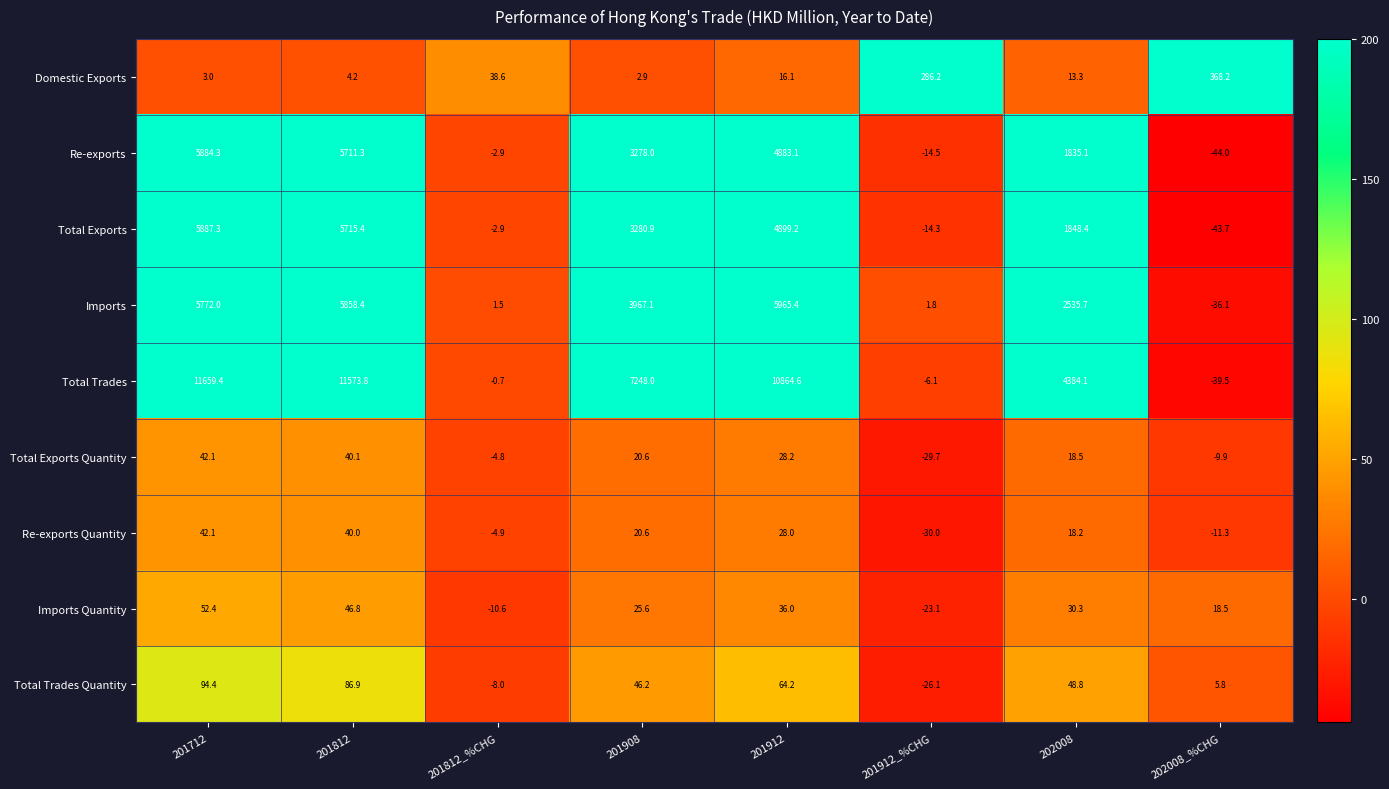

How many negative values does the Total Exports Quantity series have?

3